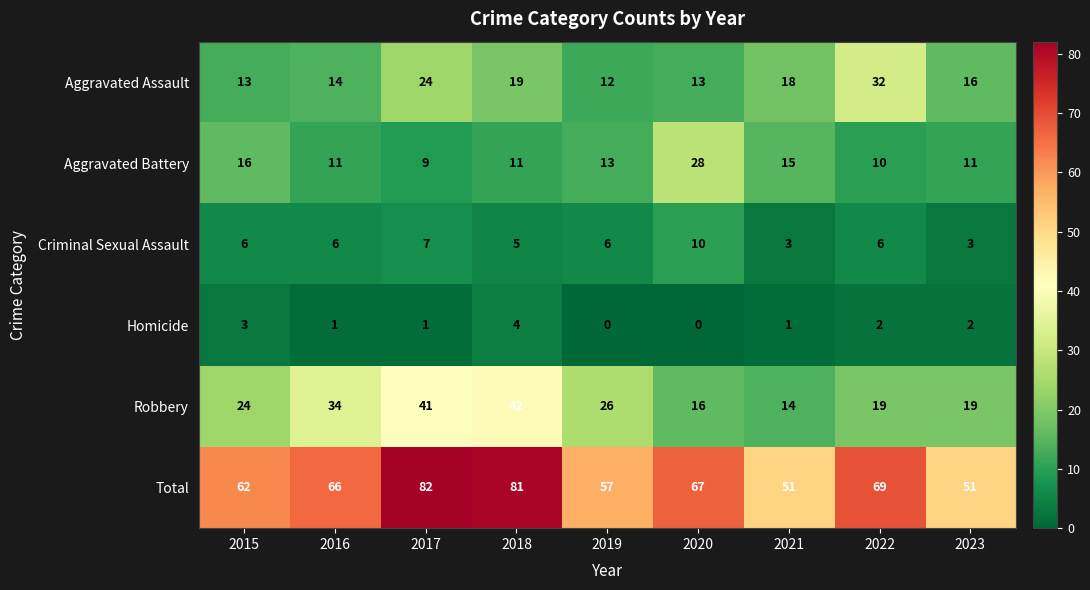

The value of Total at 2022 is 28. True or false?

False